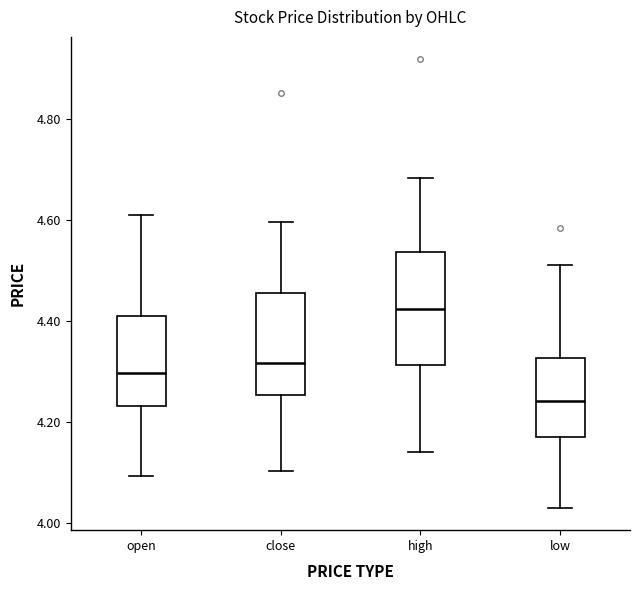

Reading left to right, read every box against the y-axis: the position of its median line, the range the box covers, and the ends of its whiskers. The values are not printed on the chart, so give them approximately, as read against the axis.

open: median 4.30, box 4.24 to 4.40, whiskers 4.10 to 4.60
close: median 4.32, box 4.26 to 4.46, whiskers 4.10 to 4.60
high: median 4.42, box 4.32 to 4.54, whiskers 4.14 to 4.68
low: median 4.24, box 4.18 to 4.32, whiskers 4.04 to 4.52